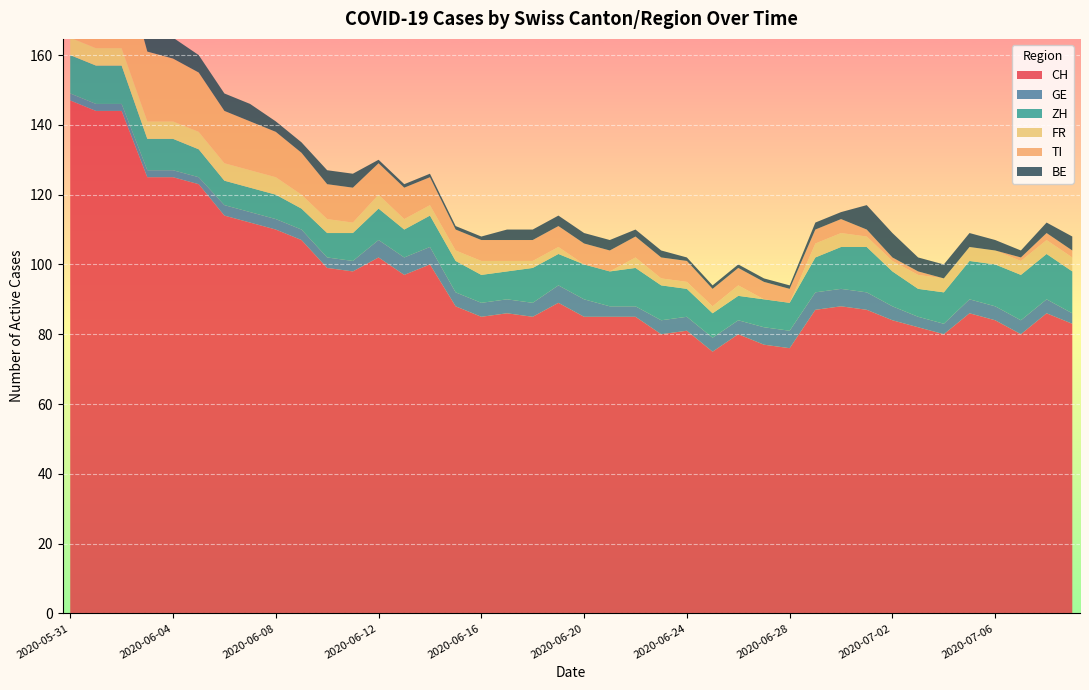

Reading right to left, transcribe all the data shown in this chart.

CH: 83	86	80	84	86	80	82	84	87	88	87	76	77	80	75	81	80	85	85	85	89	85	86	85	88	100	97	102	98	99	107	110	112	114	123	125	125	144	144	147
GE: 3	4	4	4	4	3	3	4	5	5	5	5	5	4	4	4	4	3	3	5	5	4	4	4	4	5	5	5	3	3	3	3	3	3	2	2	2	2	2	2
ZH: 12	13	13	12	11	9	8	10	13	12	10	8	8	7	7	8	10	11	10	10	9	10	8	8	9	9	8	9	8	7	6	7	7	7	8	9	9	11	11	11
FR: 4	4	4	4	4	4	4	3	3	4	4	0	0	3	2	2	2	3	0	0	2	2	3	4	3	3	3	4	3	4	4	5	5	5	5	5	5	5	5	5
TI: 2	2	1	0	0	0	1	1	2	4	4	4	5	5	5	6	6	6	6	6	6	6	6	6	6	8	9	9	10	10	12	13	14	15	17	18	20	26	28	30
BE: 4	3	2	3	4	4	4	7	7	2	2	1	1	1	1	1	2	2	3	3	3	3	3	1	1	1	1	1	4	4	3	3	5	5	5	6	6	6	9	9